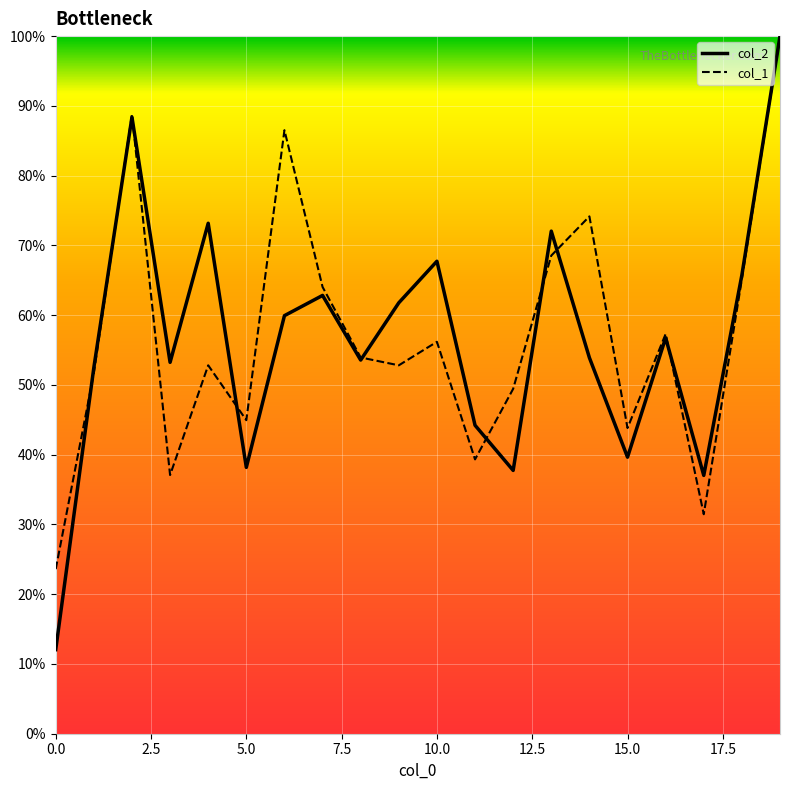

What is the maximum value for col_1?

100.0